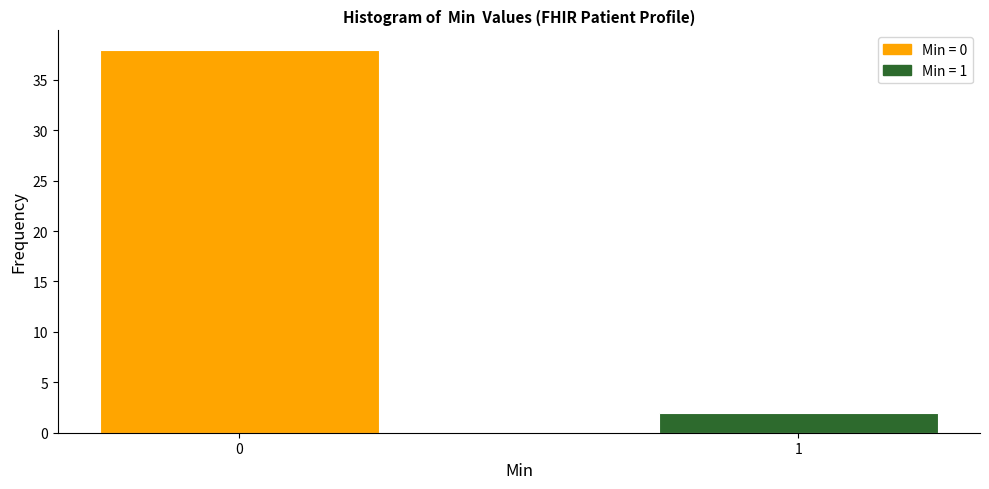

Reading left to right, list all the values displayed in this chart.

38	2